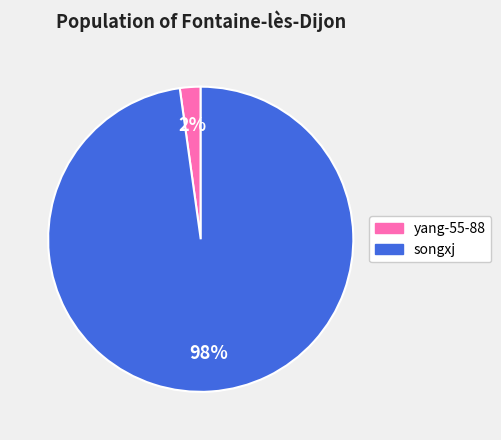

Is there a majority slice in this chart?

Yes